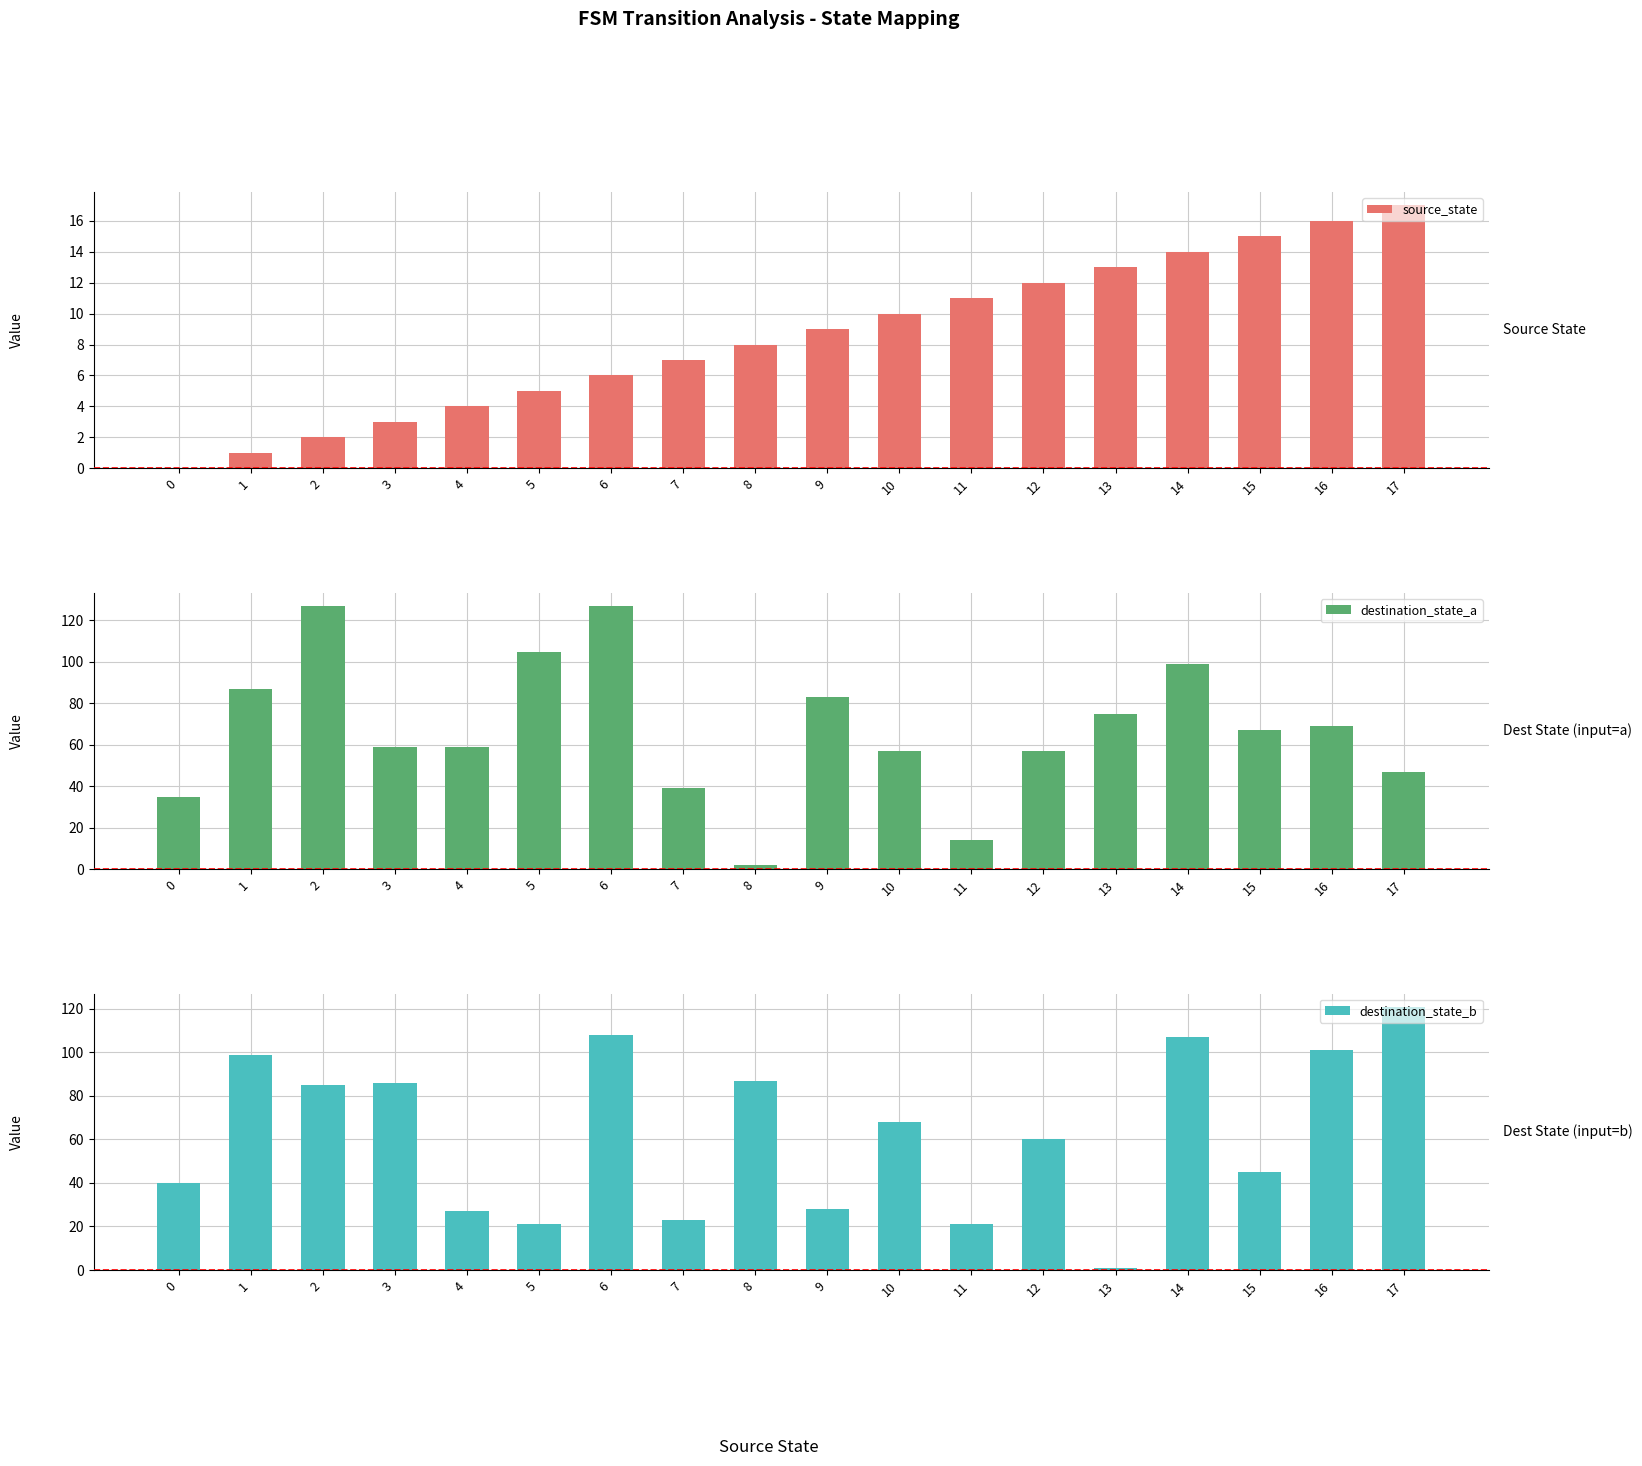

What value does the destination_state_a series have at 15, to the nearest 5?

65